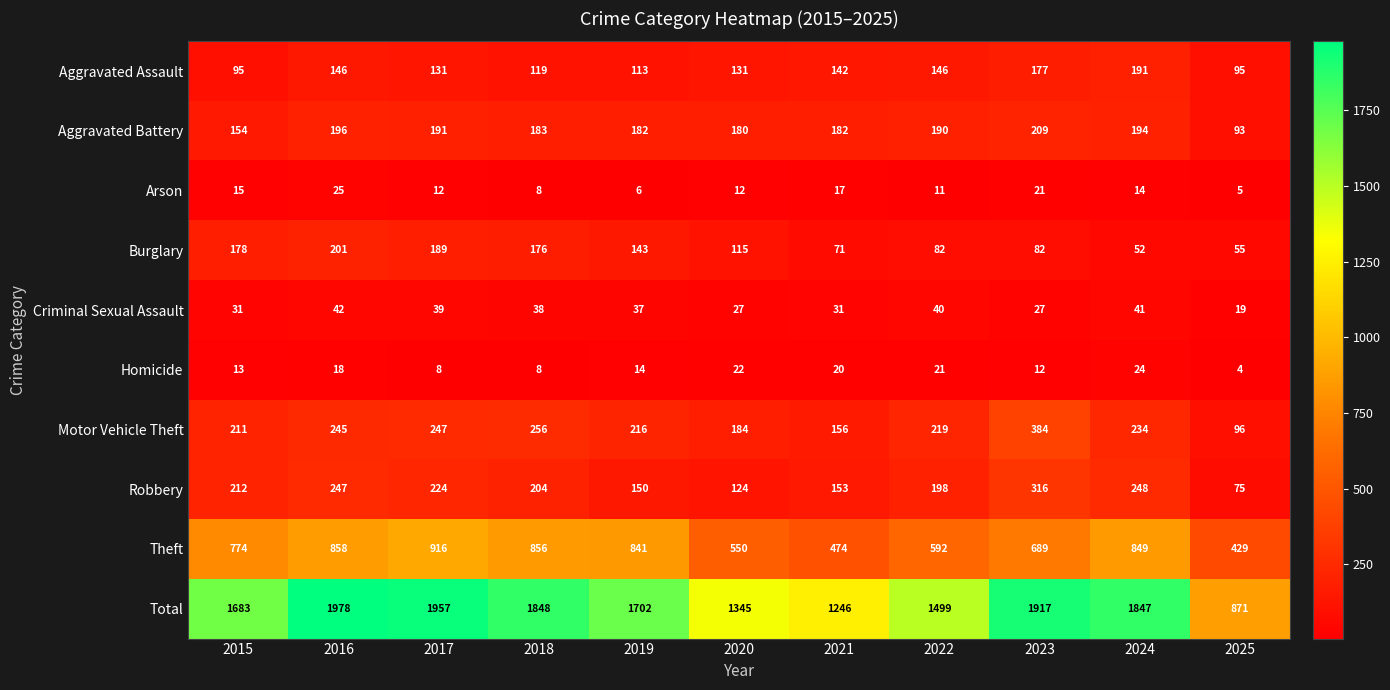

True or false: Theft has a value of 856 at 2018.

True